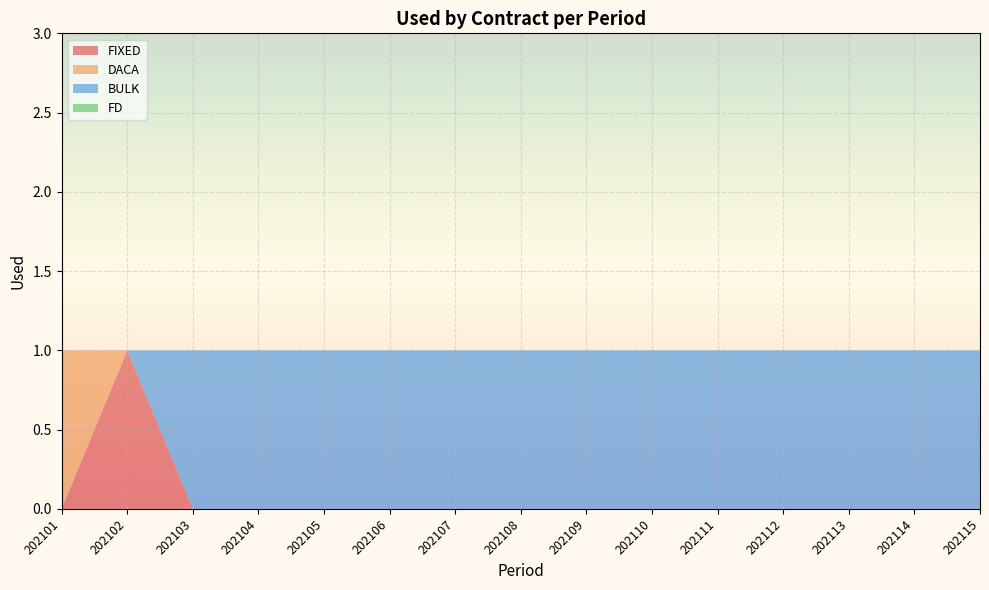

What is the sum of all DACA values?

1